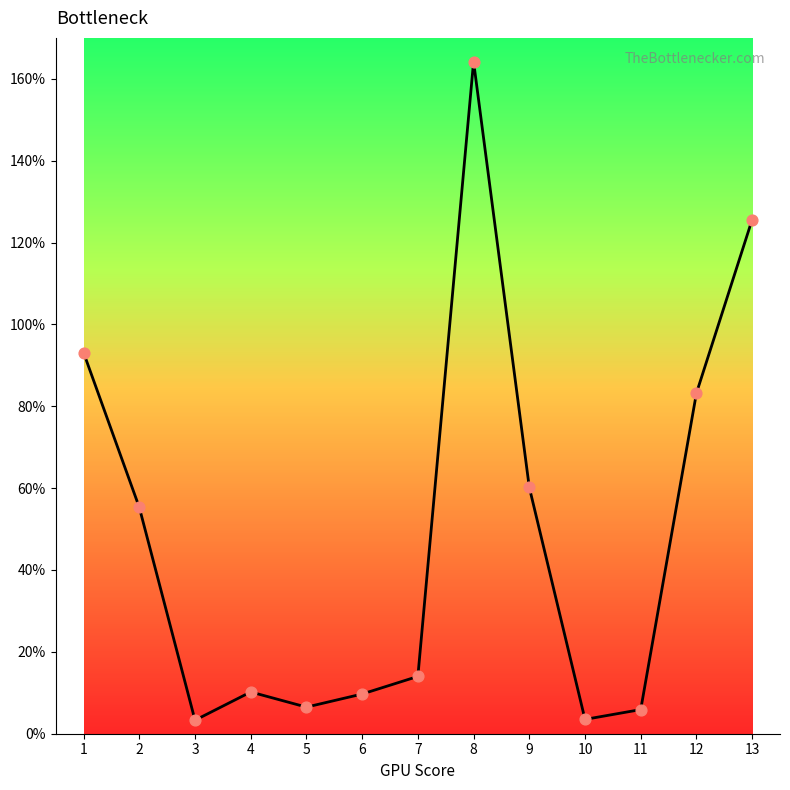

Approximately how many times larger is the value at 1 compared to 5?

14.3